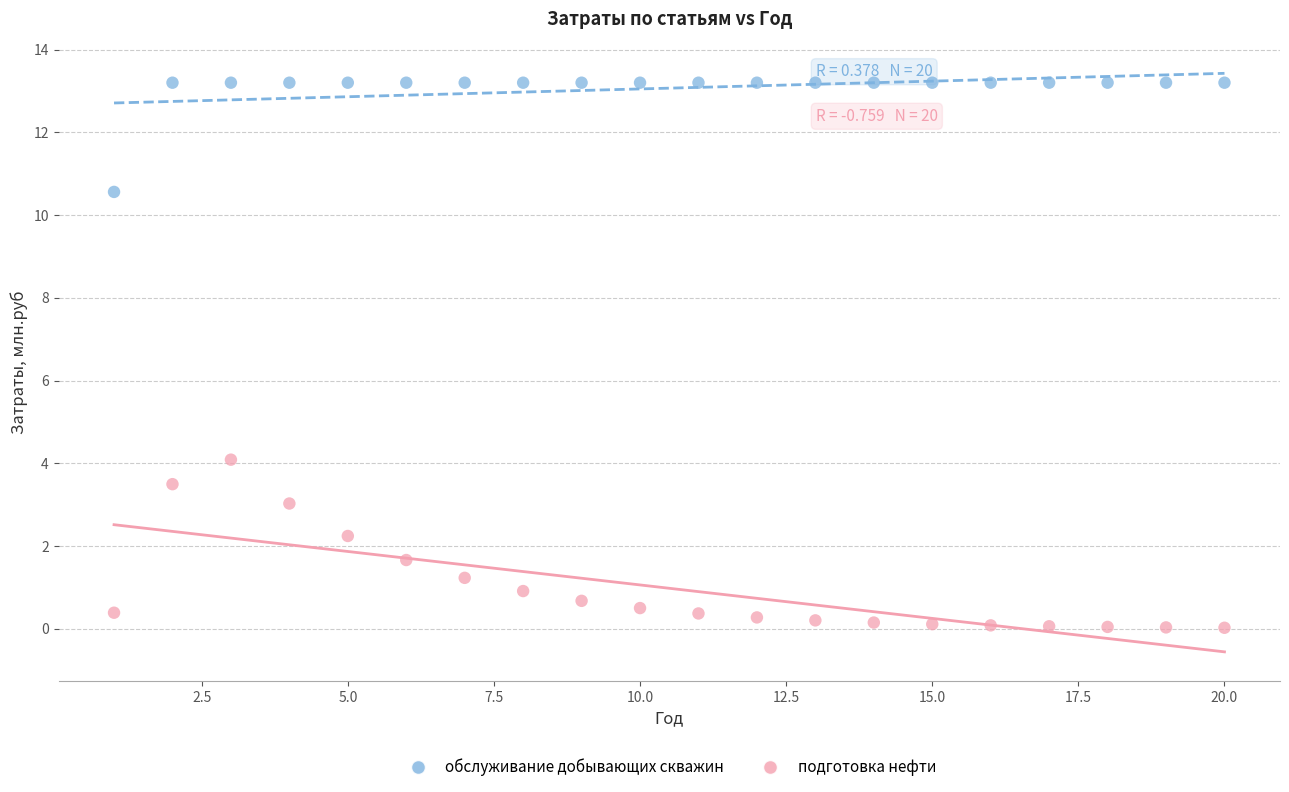

Across all series, what Y value is closest to 6?

4.1